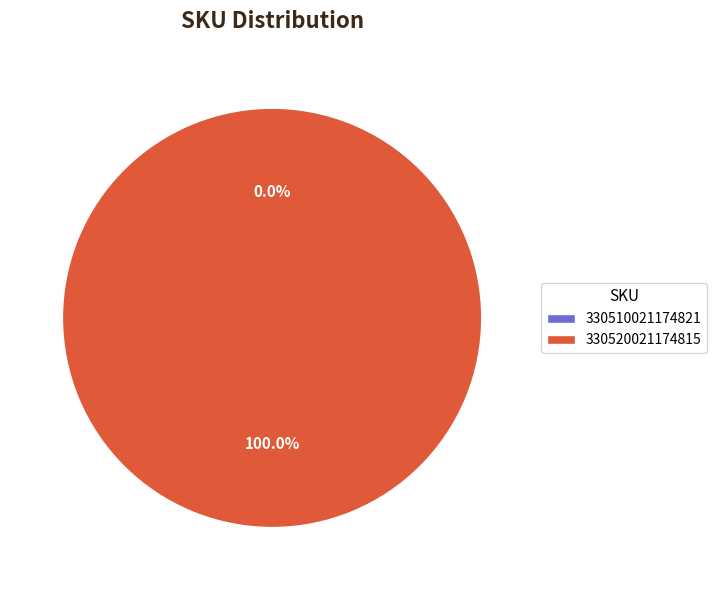

Does 330510021174821 account for over 50% of the chart?

No